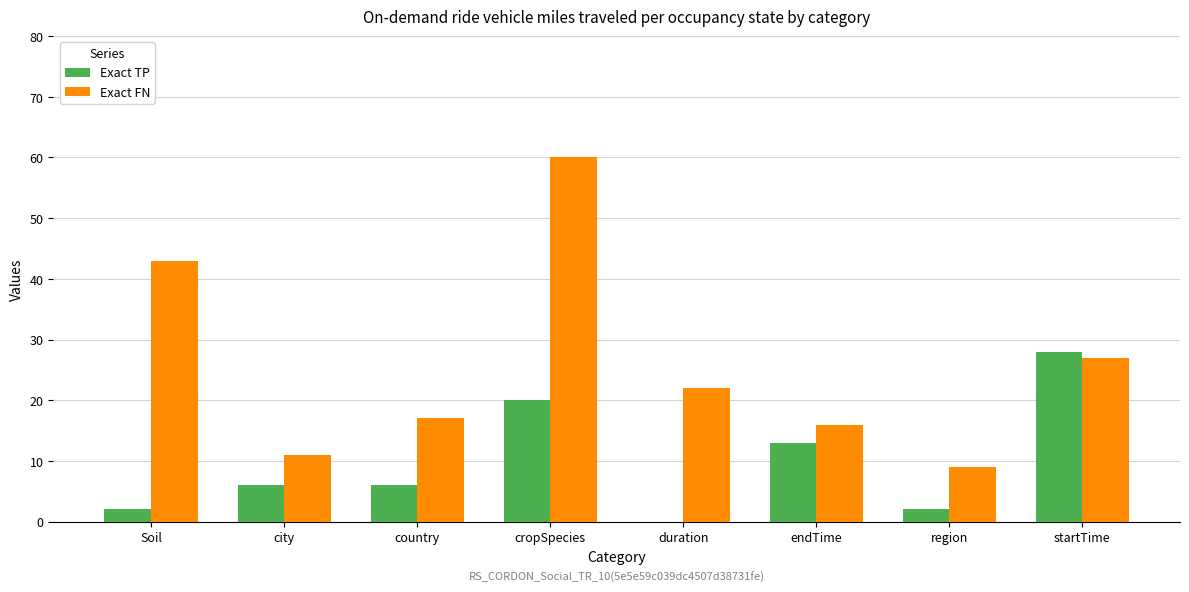

Which series changed the most between cropSpecies and endTime?

Exact FN